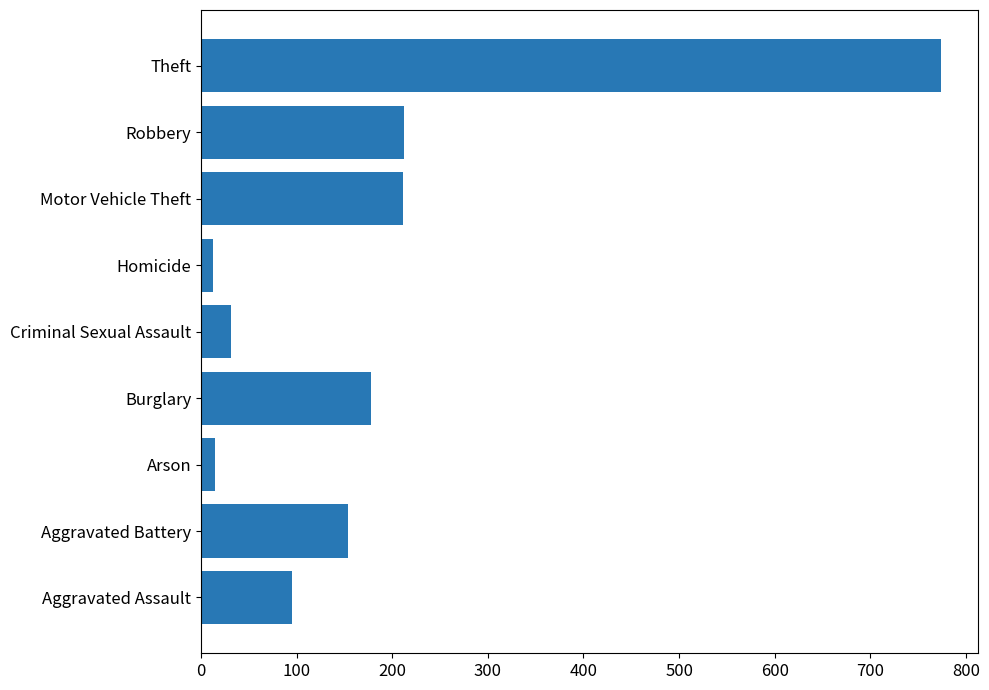

What is the average value?

187